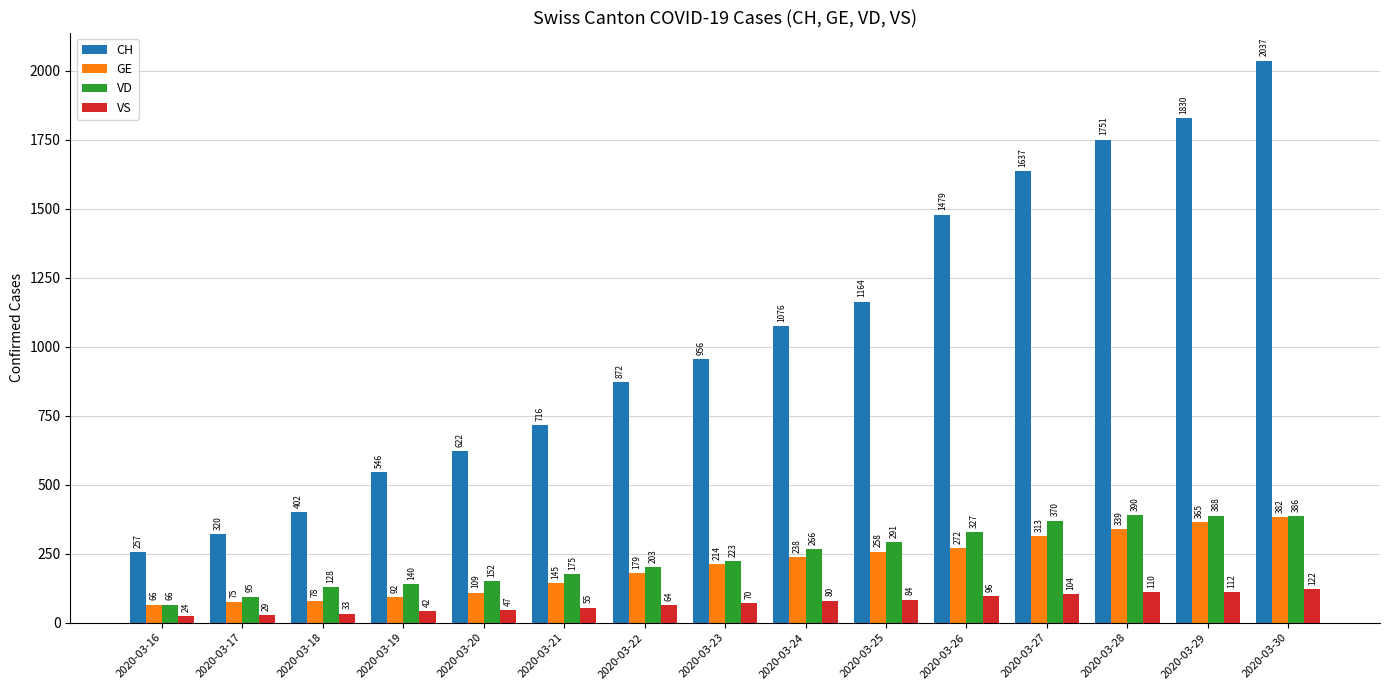

At which label is CH closest to 1147?

2020-03-25